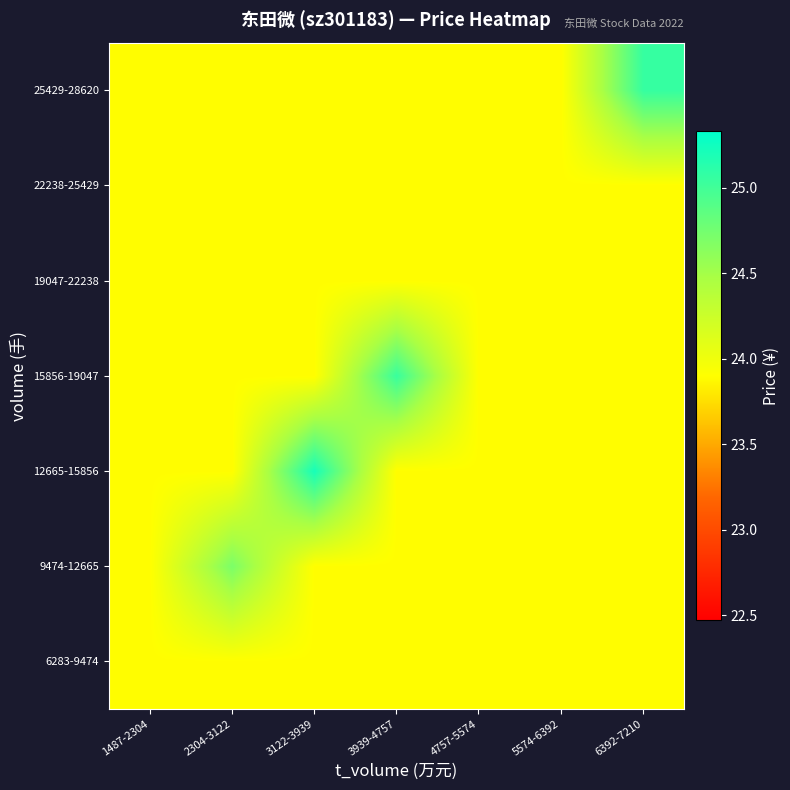

Rank the series by their maximum value, from highest to lowest.

12665-15856, 25429-28620, 15856-19047, 9474-12665, 6283-9474, 19047-22238, 22238-25429